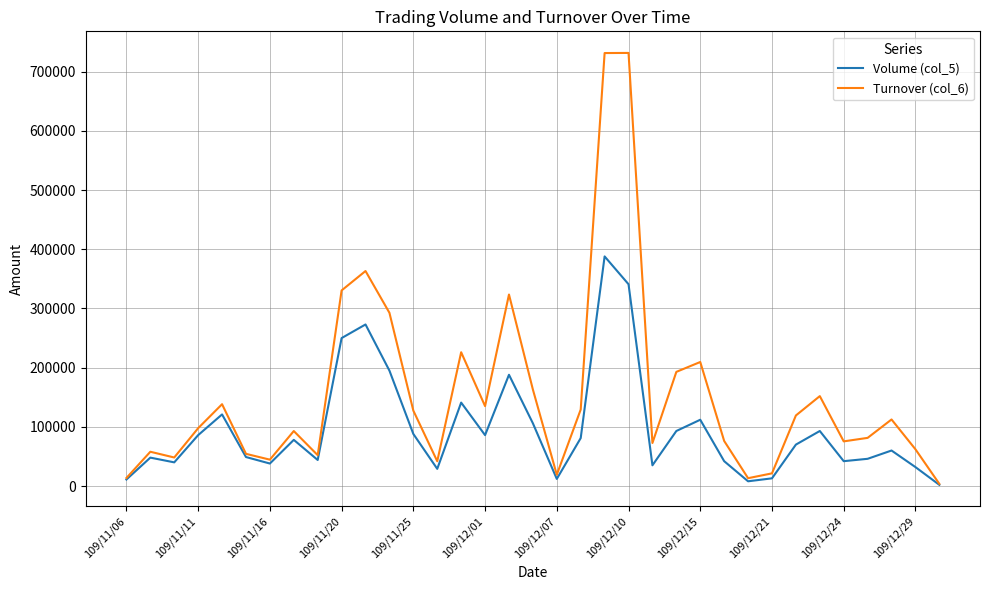

Which series has the largest total across all categories?

Turnover (col_6)